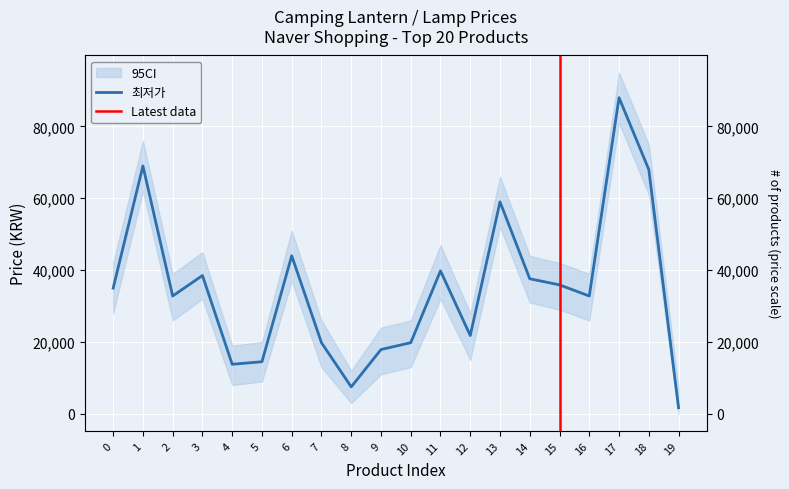

What is the value of the 18th point from the left?

88000